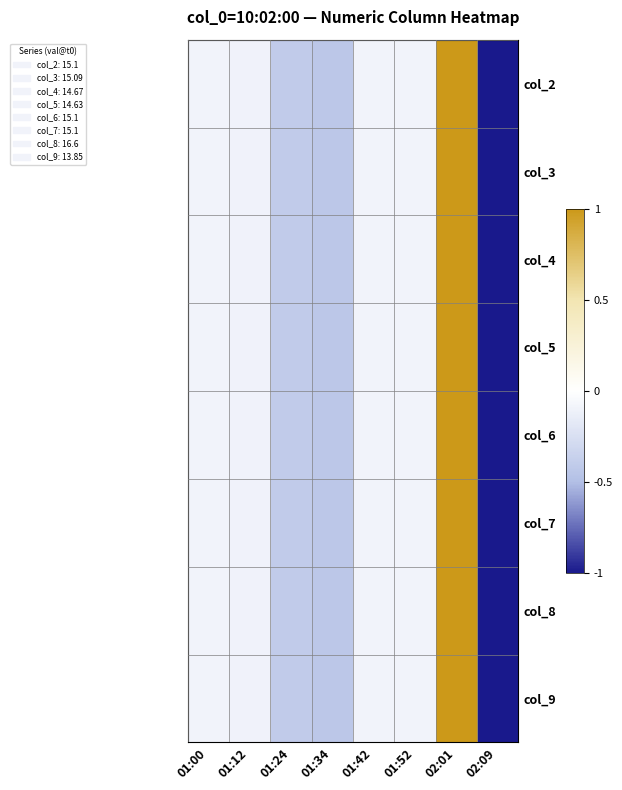

Rank the series by their maximum value, from highest to lowest.

col_2, col_3, col_4, col_5, col_6, col_7, col_8, col_9